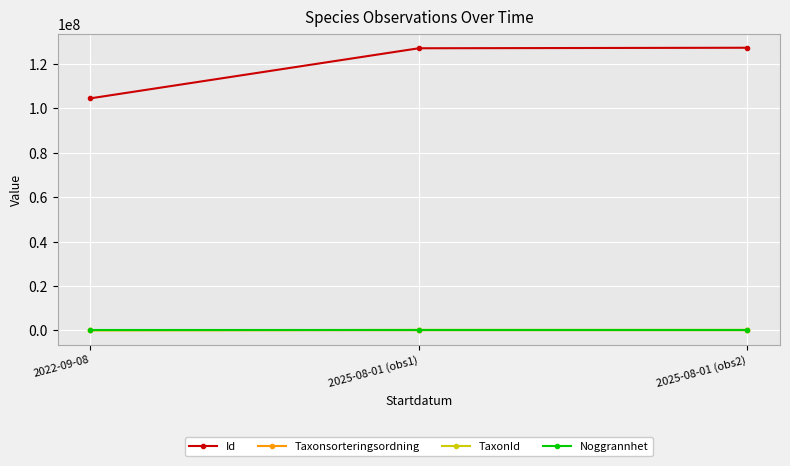

Count the Taxonsorteringsordning values in the range 94121 to 103912.

3